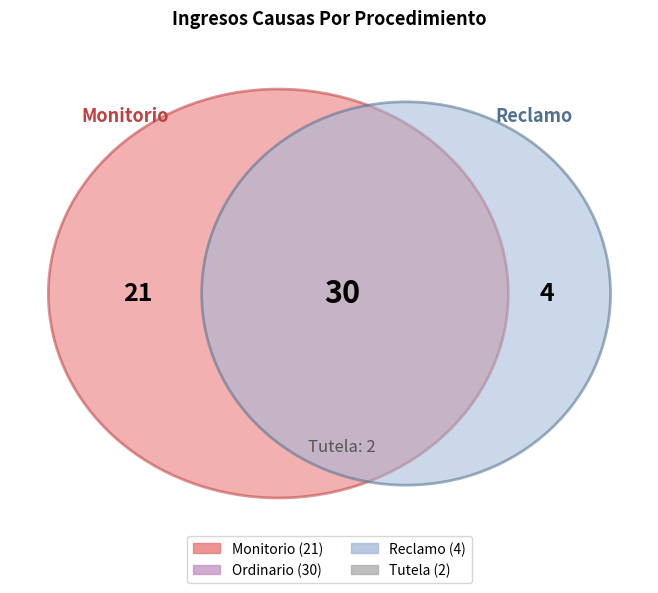

To the nearest percent, what is the average slice percentage?

25%